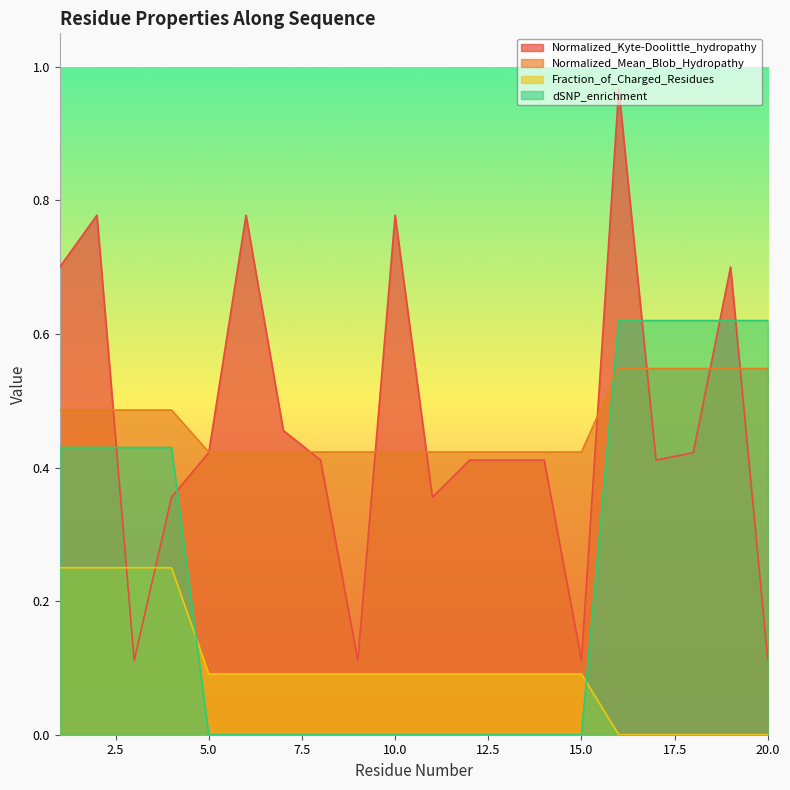

Which series has the widest spread of values?

Normalized_Kyte-Doolittle_hydropathy